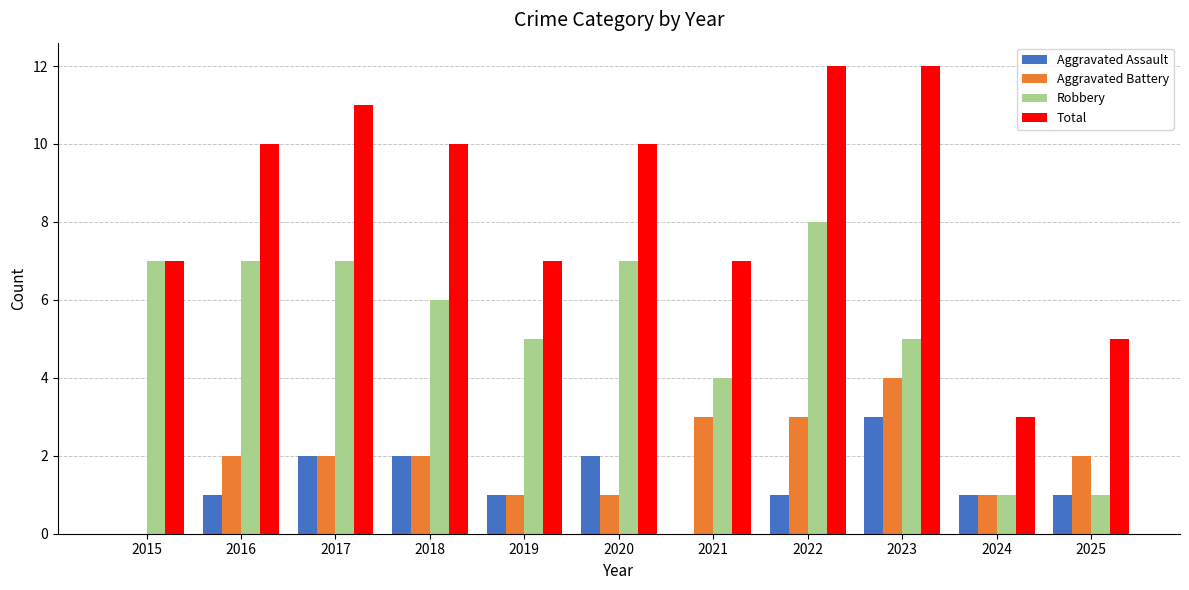

Does the chart contain stacked bars?

No